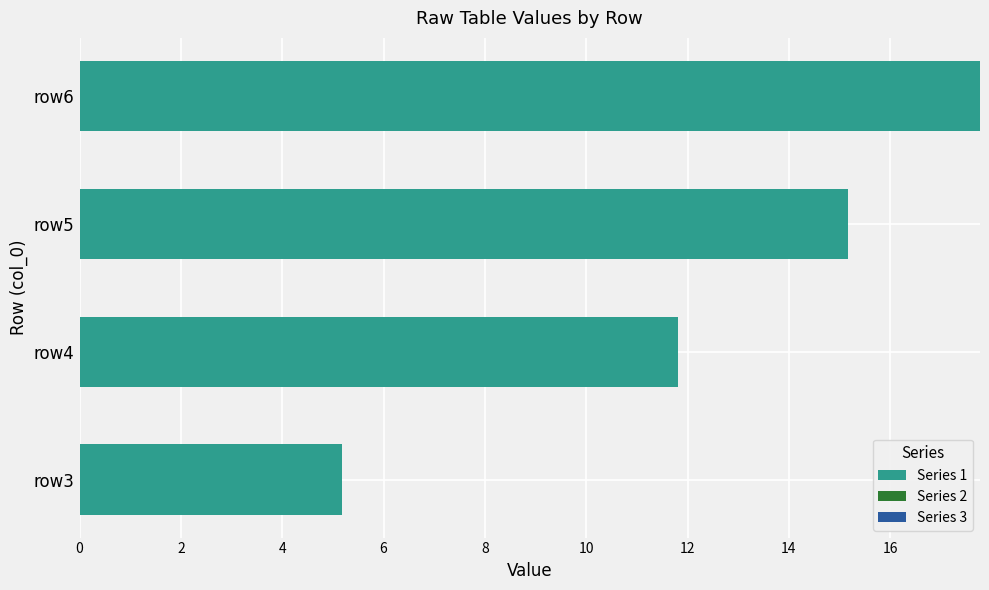

The chart shows a value of 11.8 at row4. True or false?

True